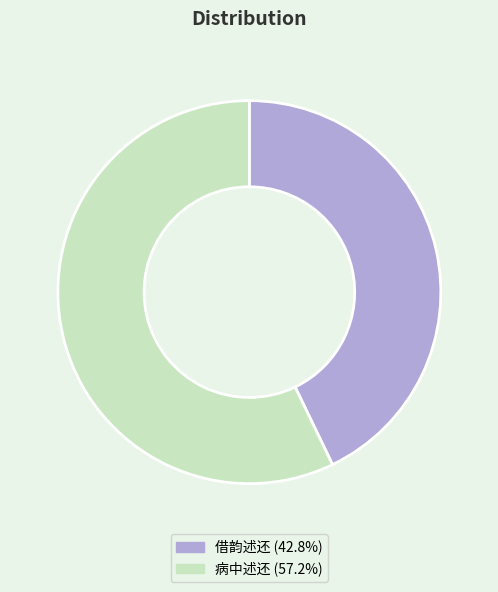

True or false: 病中述还 accounts for 49% of the total.

False